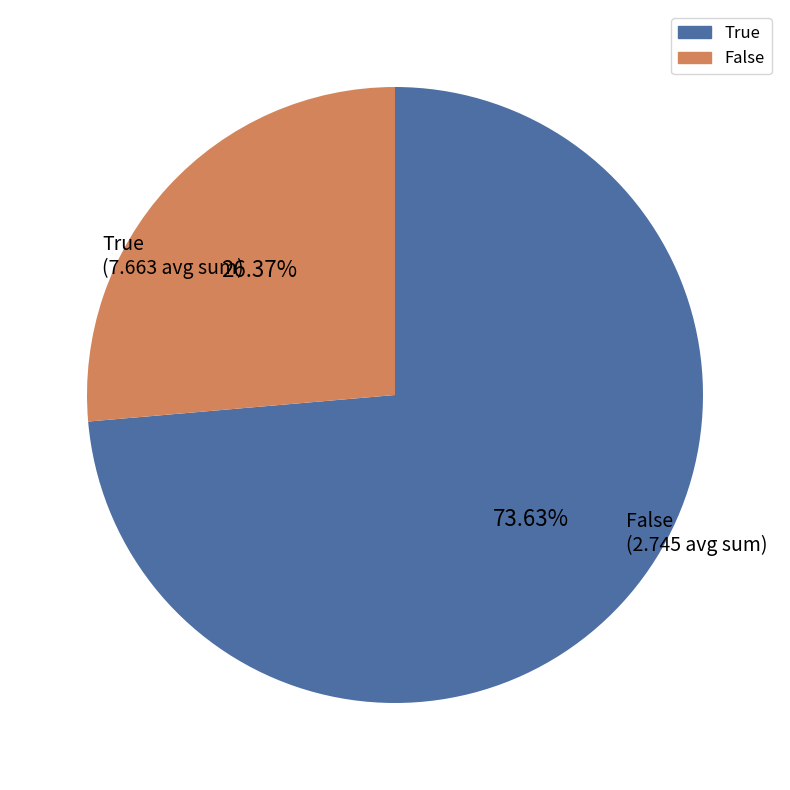

What is the ratio of the value at False to the value at True?

0.4